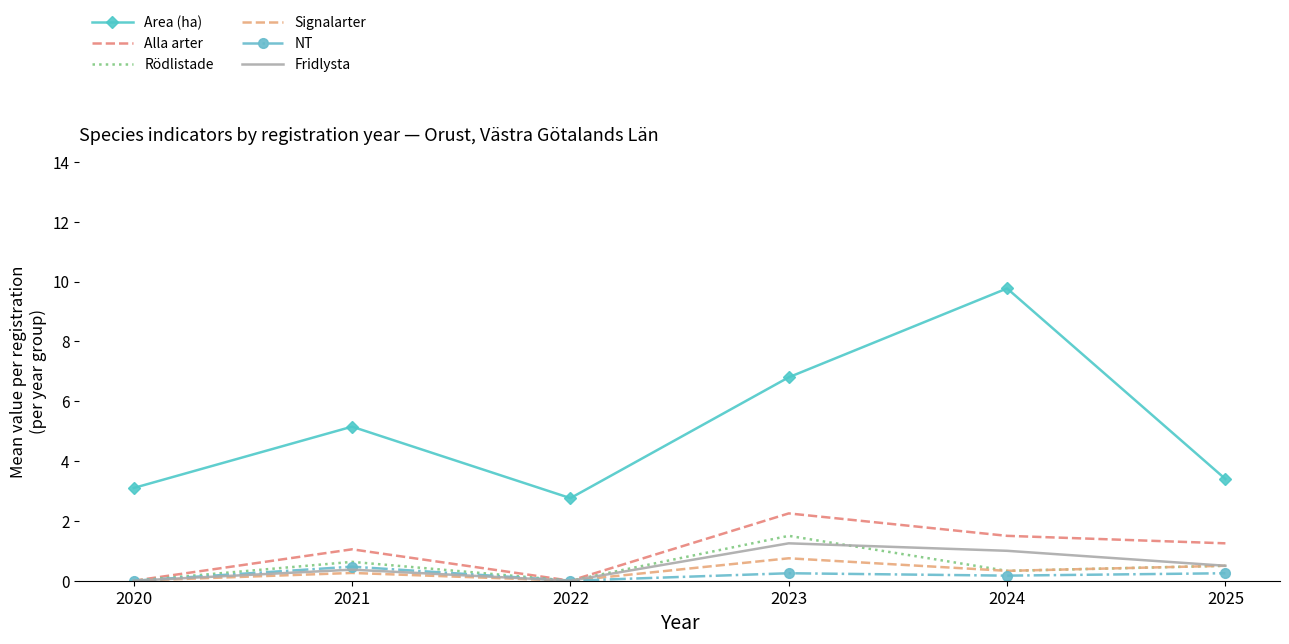

At which label is NT closest to 0?

2020